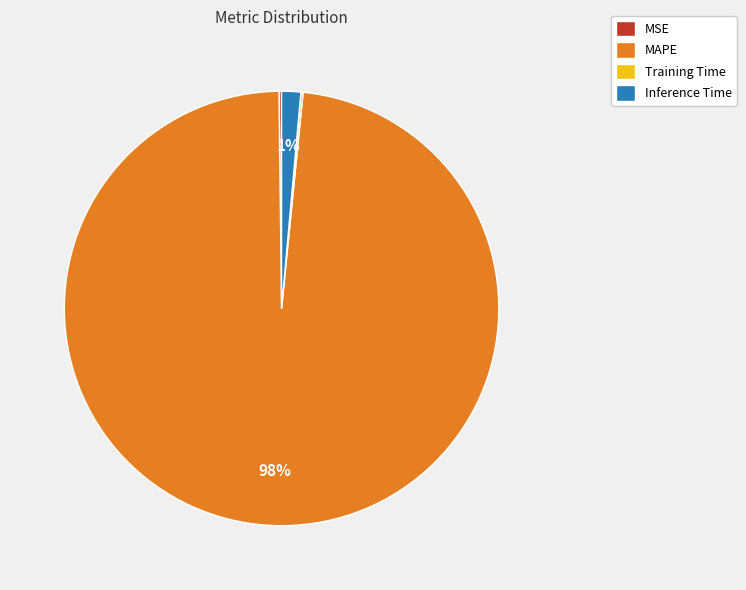

The Inference Time slice represents 15% of the pie. True or false?

False